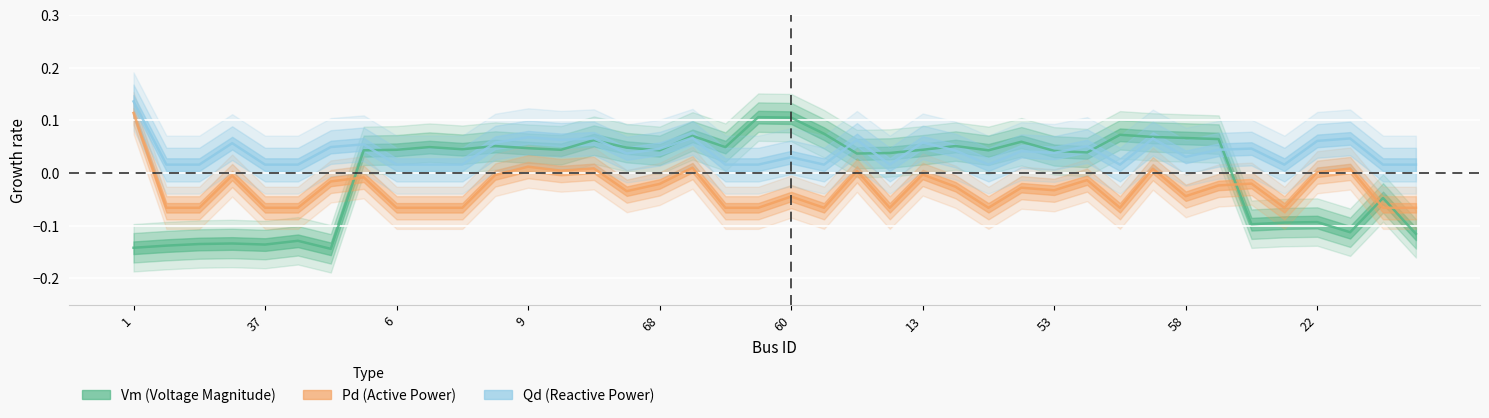

The value of Pd at 4 is -0.0. True or false?

True